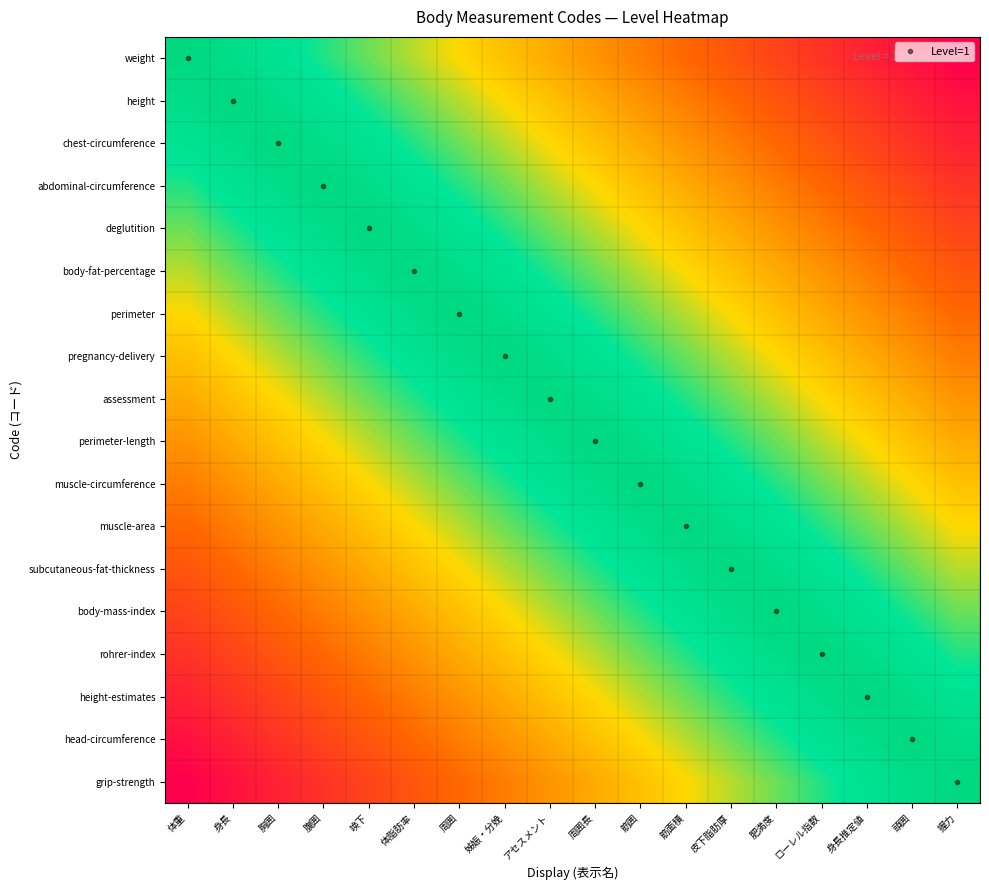

Rank the series by their maximum value, from lowest to highest.

assessment, perimeter-length, pregnancy-delivery, muscle-circumference, perimeter, muscle-area, body-fat-percentage, subcutaneous-fat-thickness, deglutition, body-mass-index, abdominal-circumference, rohrer-index, chest-circumference, height-estimates, height, head-circumference, weight, grip-strength